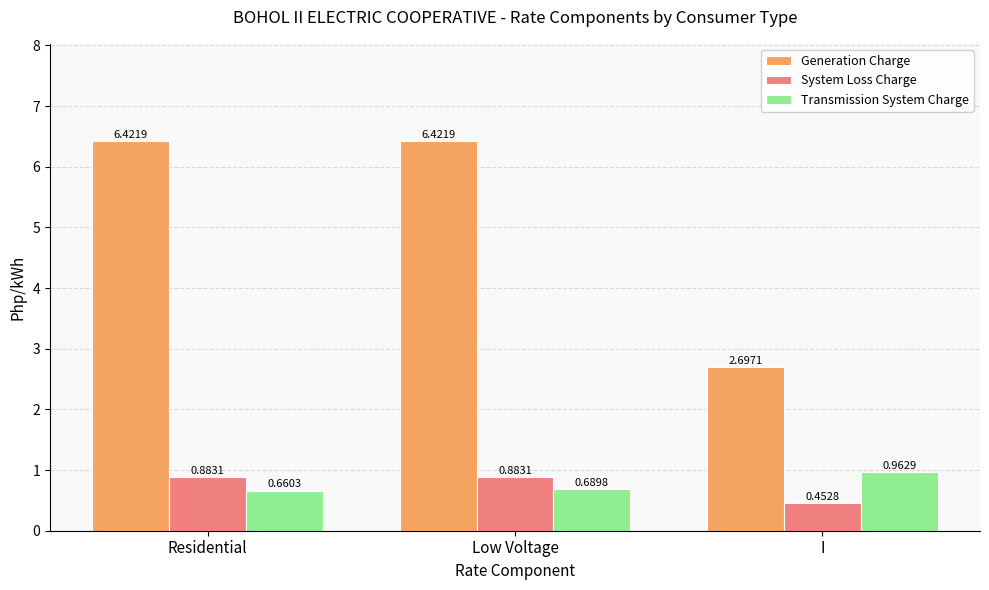

Where is Transmission System Charge nearest to the value 0?

Residential